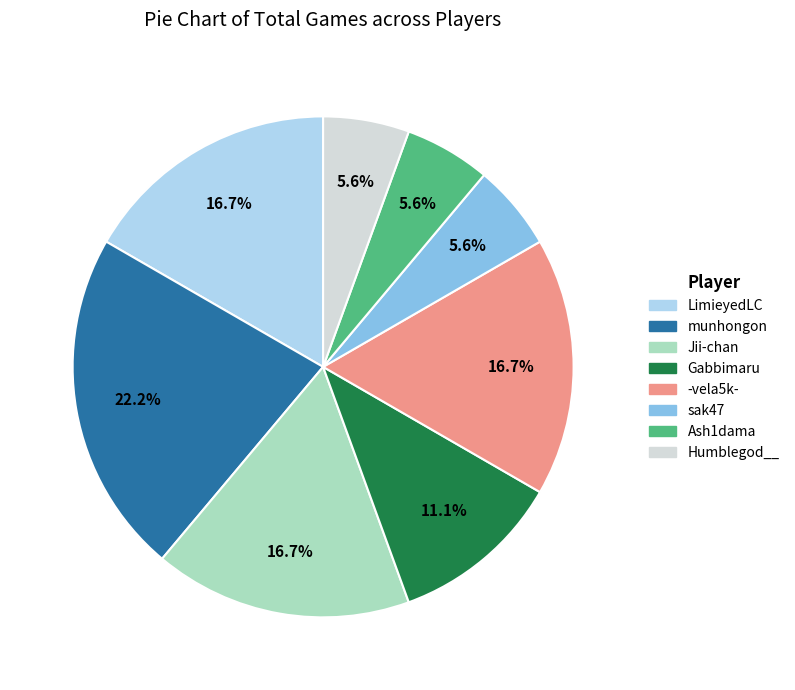

What percentage is the Ash1dama slice, to the nearest percent?

6%